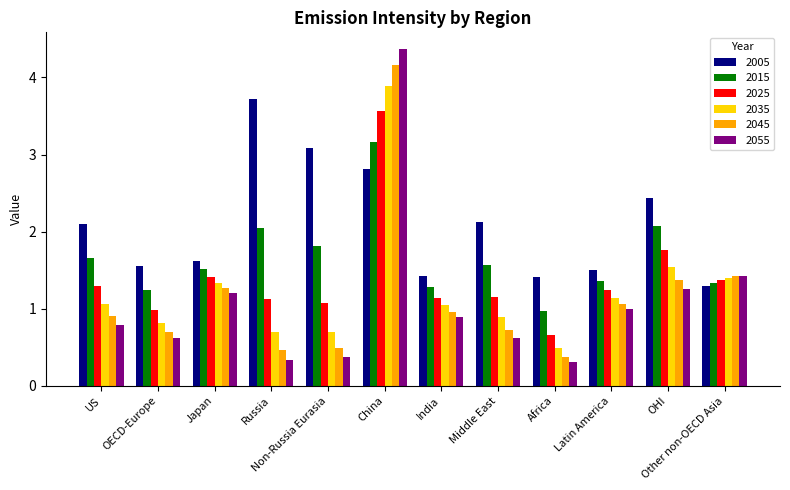

How many categories are shown in the chart?

12